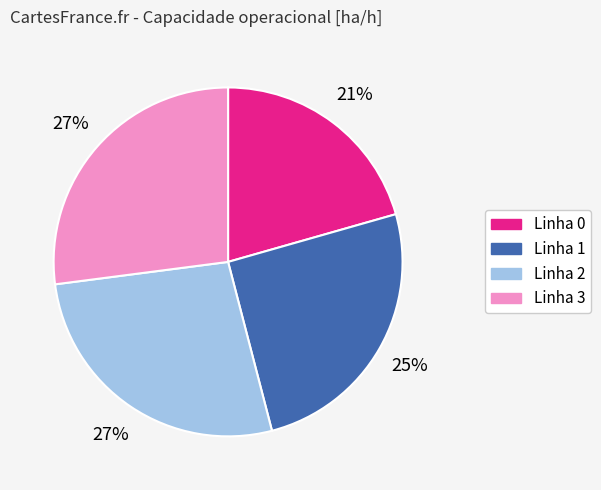

To the nearest percent, what is the average slice percentage?

25%